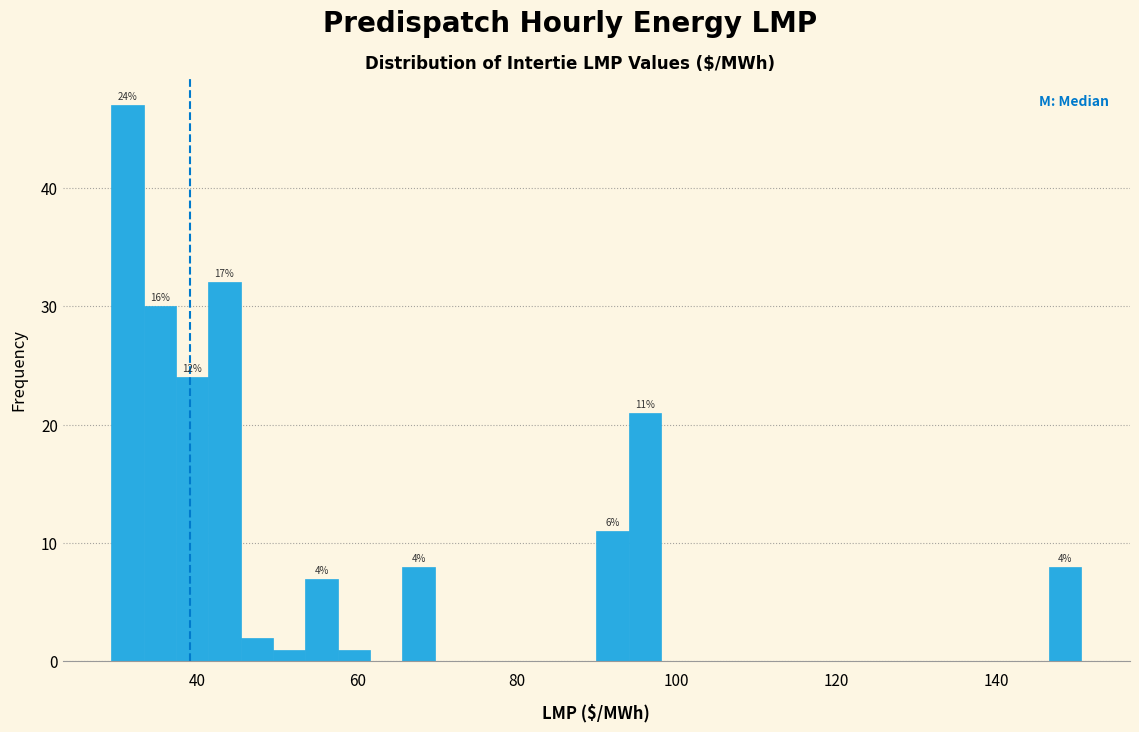

Read against the x-axis, roughly where is the centre of the tallest bar?

32